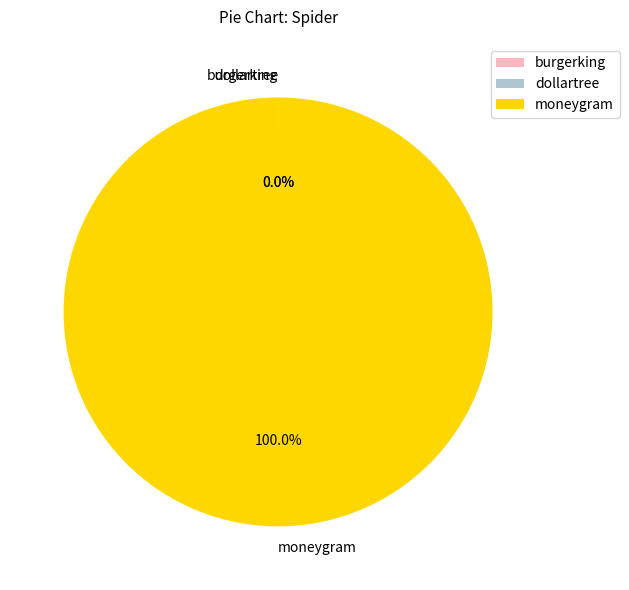

Which slice represents more than half of the pie?

moneygram